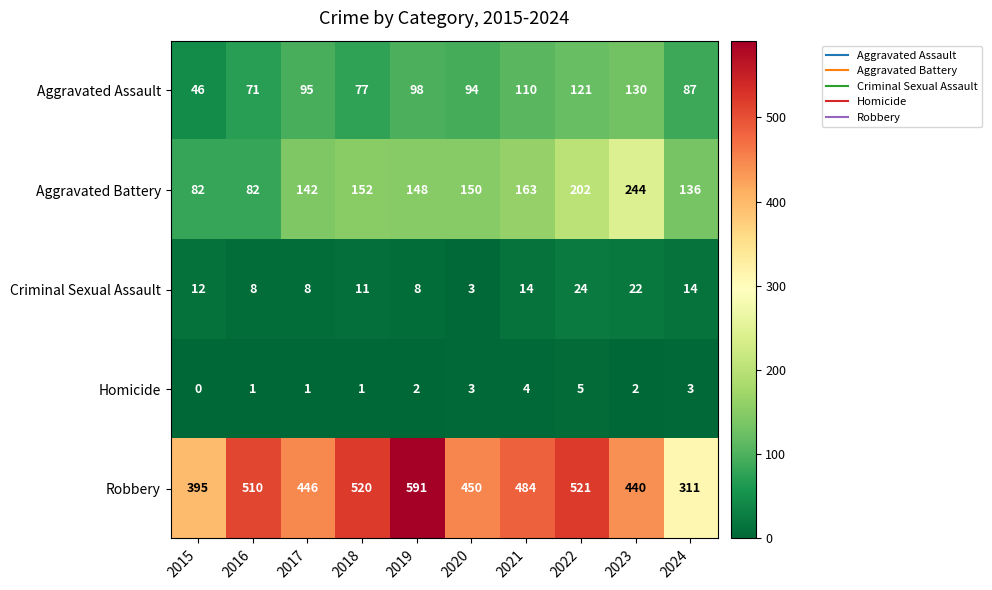

Where is Robbery nearest to the value 451?

2020